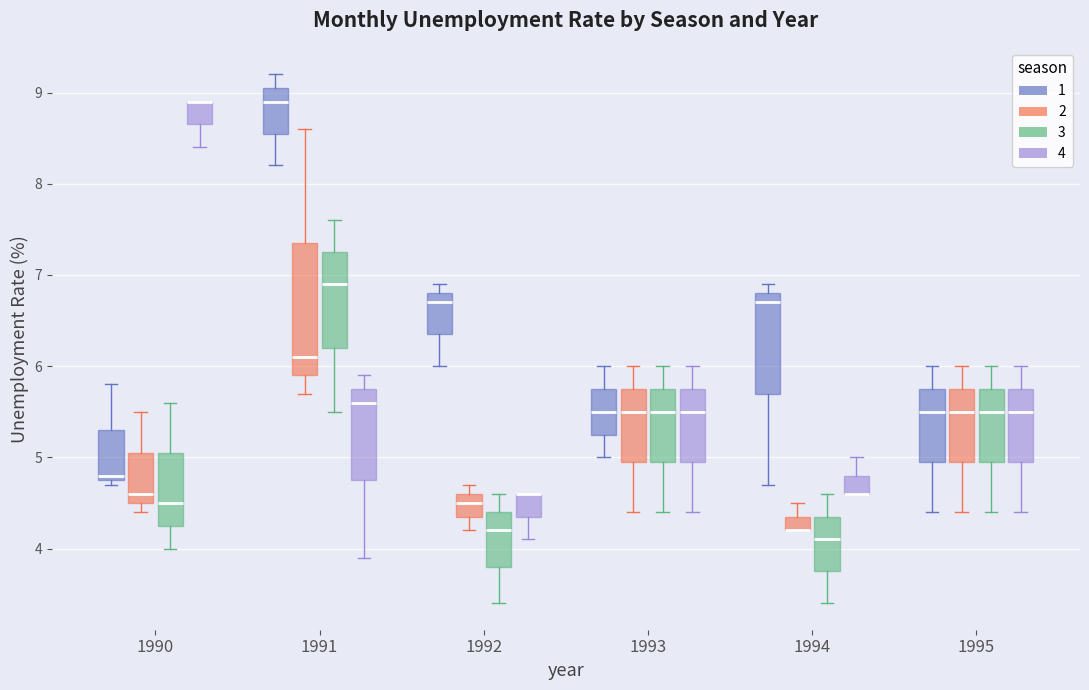

Which box is the tallest, from its lower edge to its upper edge?

1991 (2)